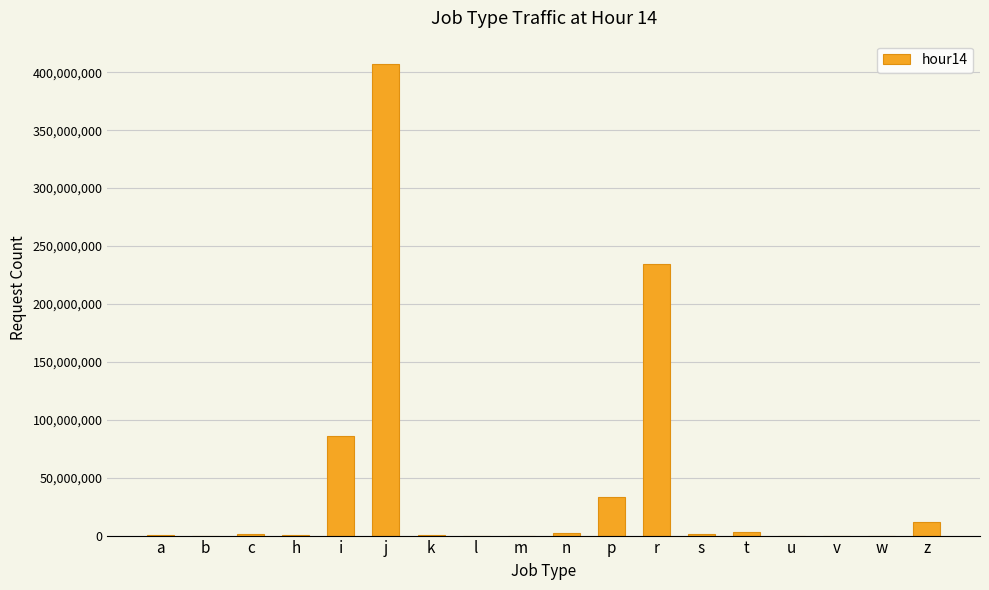

Which category has the highest value across all series?

j